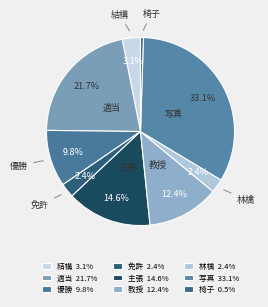

Is there any slice that represents more than half of the pie?

No